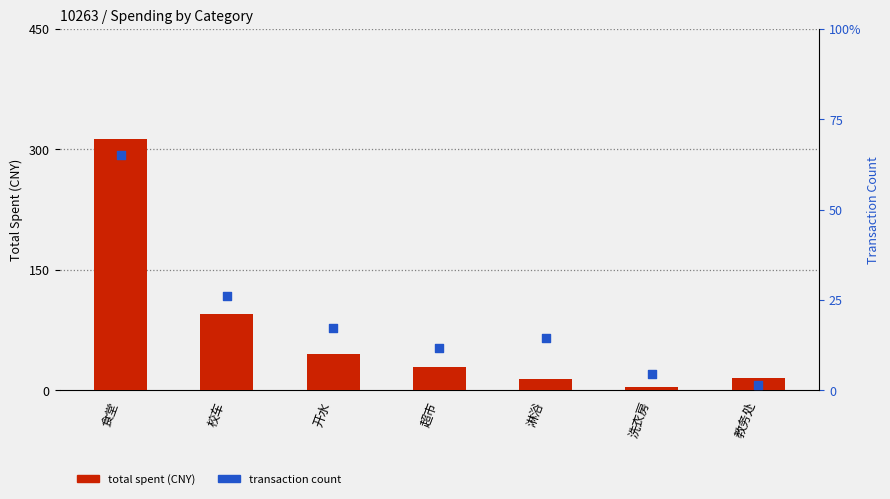

What are all the series names shown in the legend?

total spent, count